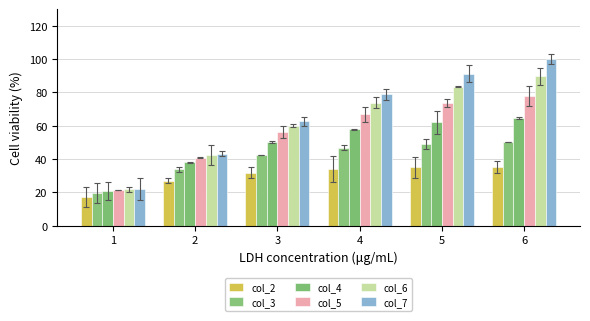

How many values in the col_4 series are below 57?

3